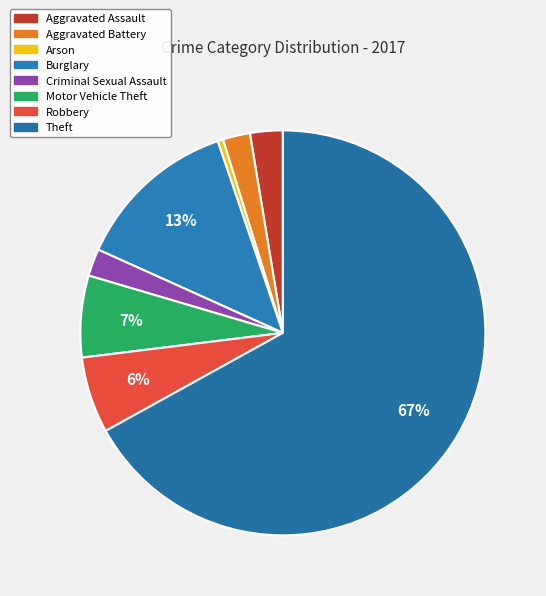

What percentage do Aggravated Battery and Theft together represent?

69.1%